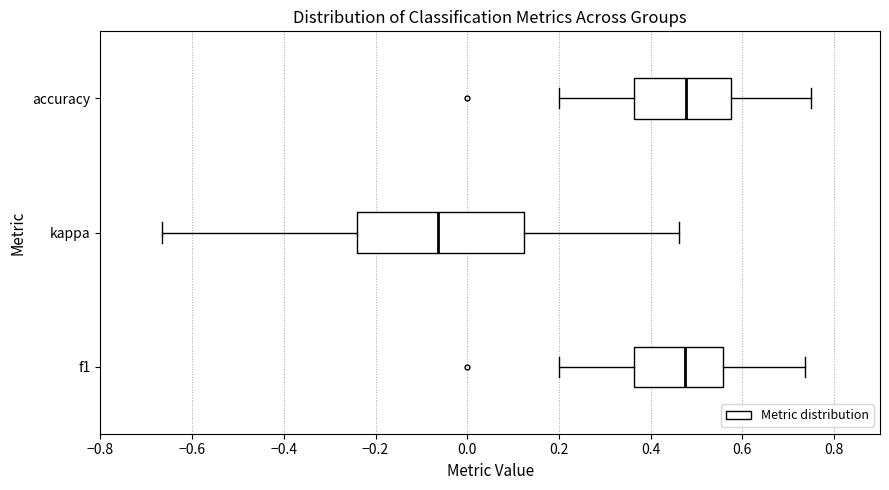

Comparing the boxes themselves (not the whiskers), which one is the widest?

kappa